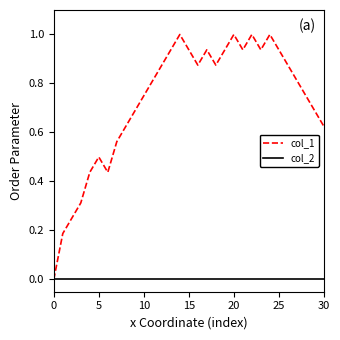

List the series in order of their overall mean, highest first.

col_1, col_2